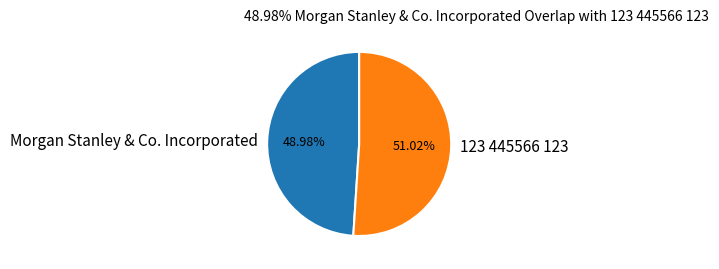

Count the number of slices in the pie.

2